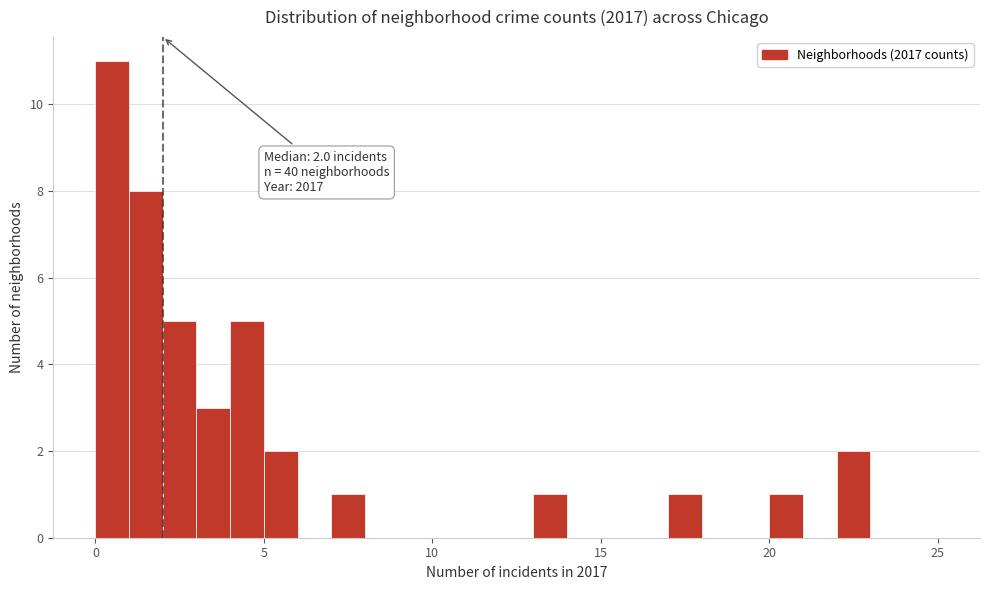

Read against the x-axis, roughly where is the centre of the tallest bar?

0.5